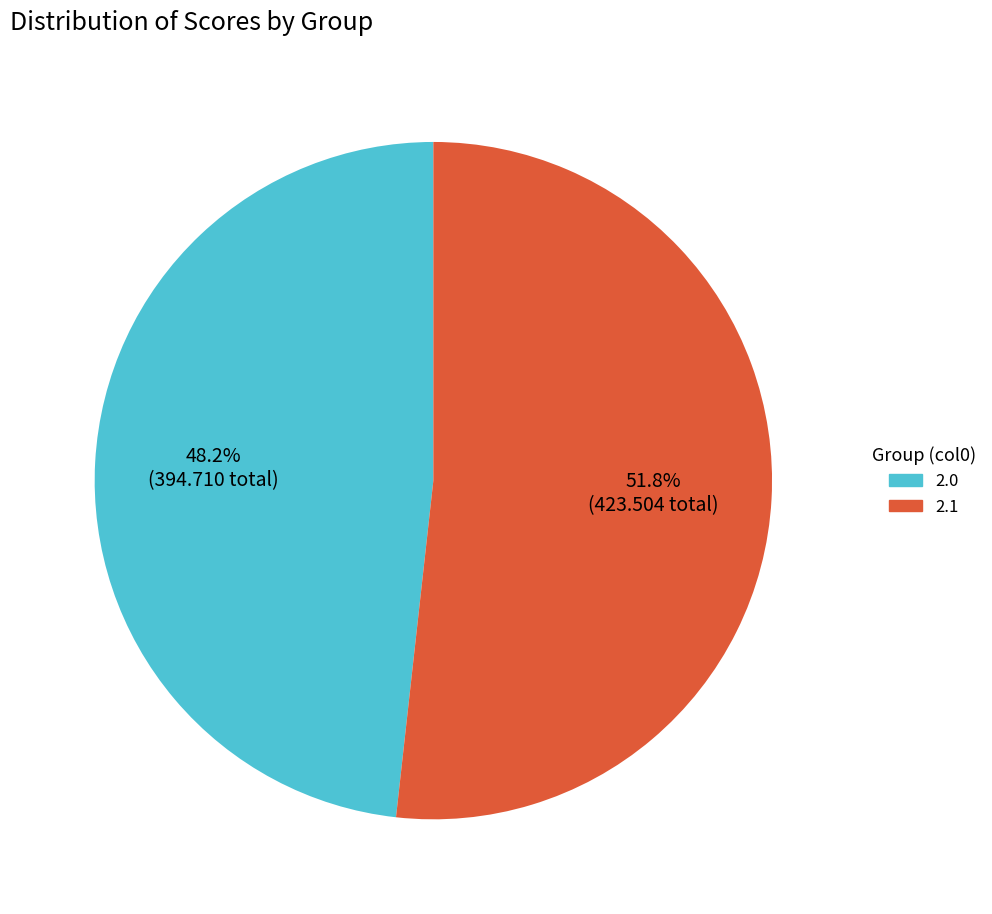

Between 2.1 and 2.0, which is larger?

2.1